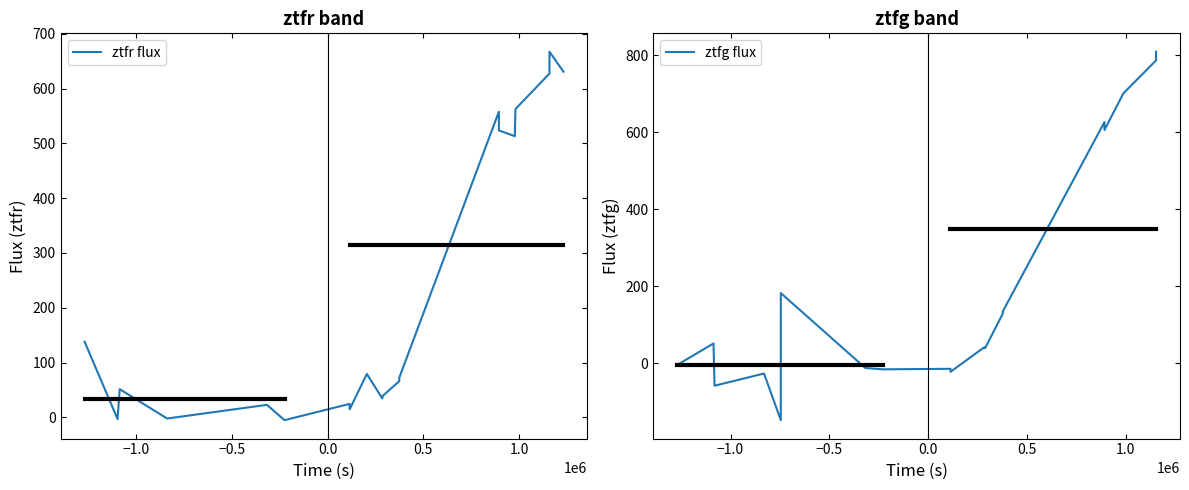

What is the highest value of the ztfr flux series?

667.1